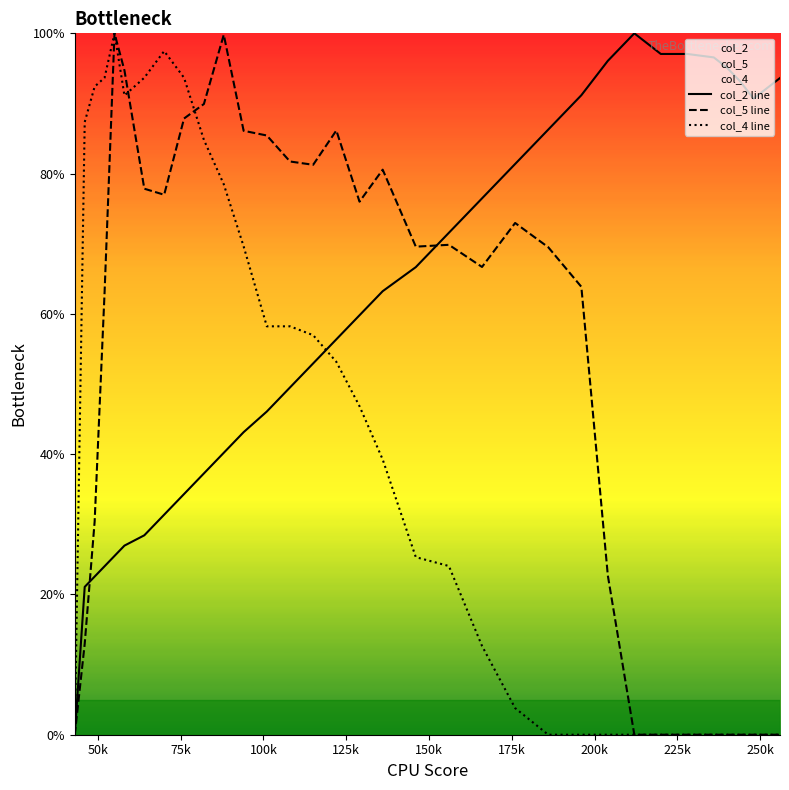

Rank the series by their maximum value, from highest to lowest.

col_2 line, col_5 line, col_4 line